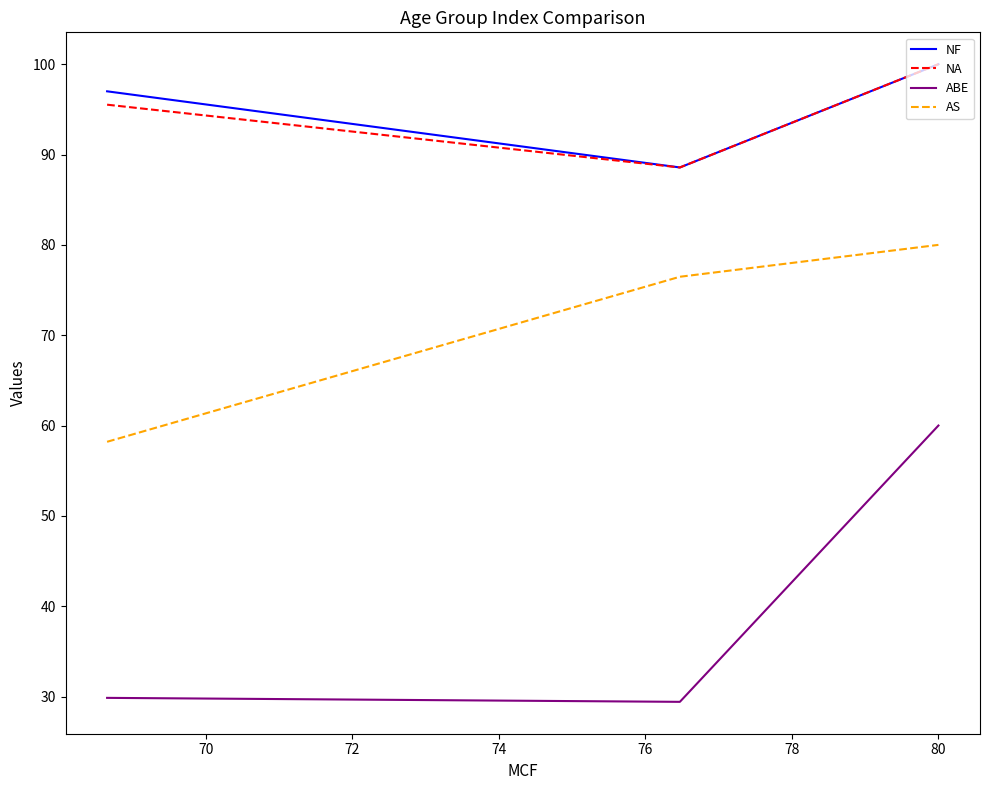

What is the highest value of the NA series?

100.0